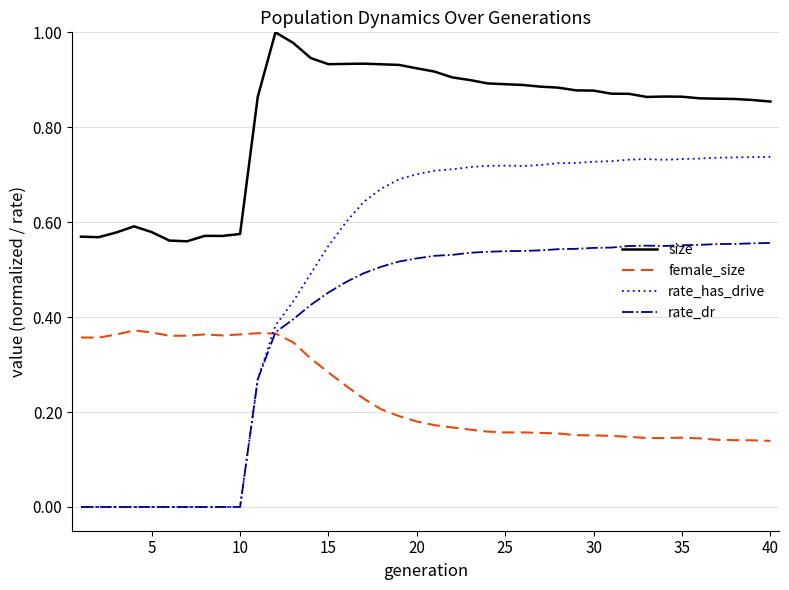

List the series in order of their overall mean, lowest first.

female_size, rate_dr, rate_has_drive, size